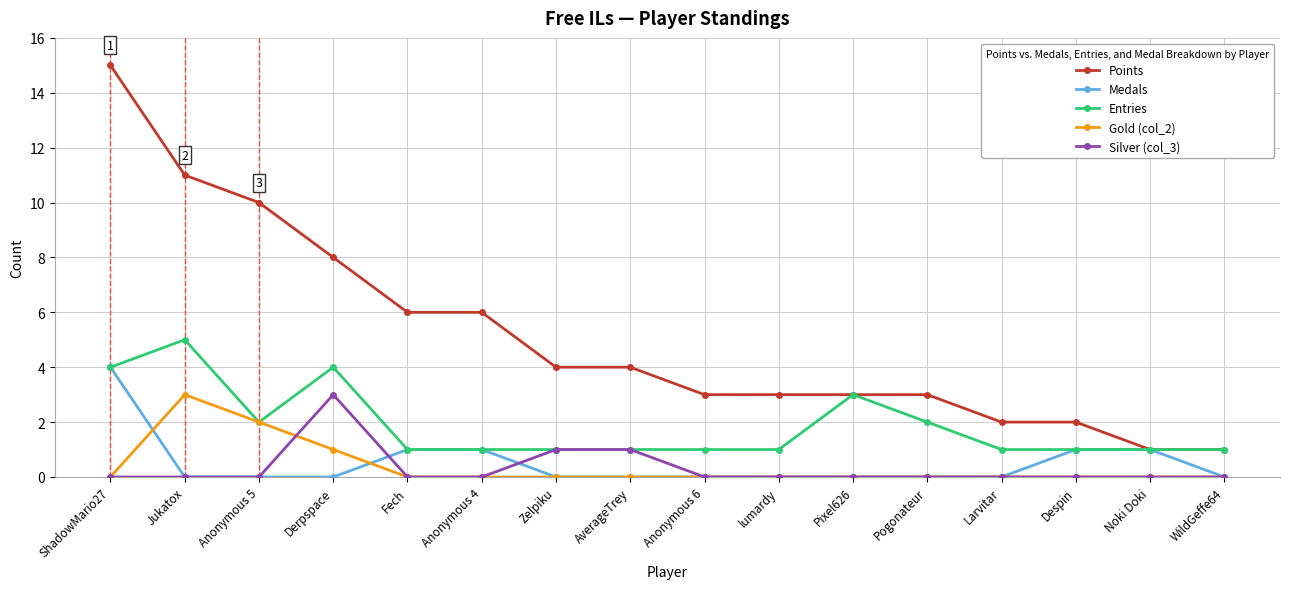

Reading left to right, extract all data points from this chart.

Points: ShadowMario27=15	Jukatox=11	Anonymous 5=10	Derpspace=8	Fech=6	Anonymous 4=6	Zelpiku=4	AverageTrey=4	Anonymous 6=3	lumardy=3	Pixel626=3	Pogonateur=3	Larvitar=2	Despin=2	Noki Doki=1	WildGeffe64=1
Medals: ShadowMario27=4	Jukatox=0	Anonymous 5=0	Derpspace=0	Fech=1	Anonymous 4=1	Zelpiku=0	AverageTrey=0	Anonymous 6=0	lumardy=0	Pixel626=0	Pogonateur=0	Larvitar=0	Despin=1	Noki Doki=1	WildGeffe64=0
Entries: ShadowMario27=4	Jukatox=5	Anonymous 5=2	Derpspace=4	Fech=1	Anonymous 4=1	Zelpiku=1	AverageTrey=1	Anonymous 6=1	lumardy=1	Pixel626=3	Pogonateur=2	Larvitar=1	Despin=1	Noki Doki=1	WildGeffe64=1
Gold (col_2): ShadowMario27=0	Jukatox=3	Anonymous 5=2	Derpspace=1	Fech=0	Anonymous 4=0	Zelpiku=0	AverageTrey=0	Anonymous 6=0	lumardy=0	Pixel626=0	Pogonateur=0	Larvitar=0	Despin=0	Noki Doki=0	WildGeffe64=0
Silver (col_3): ShadowMario27=0	Jukatox=0	Anonymous 5=0	Derpspace=3	Fech=0	Anonymous 4=0	Zelpiku=1	AverageTrey=1	Anonymous 6=0	lumardy=0	Pixel626=0	Pogonateur=0	Larvitar=0	Despin=0	Noki Doki=0	WildGeffe64=0